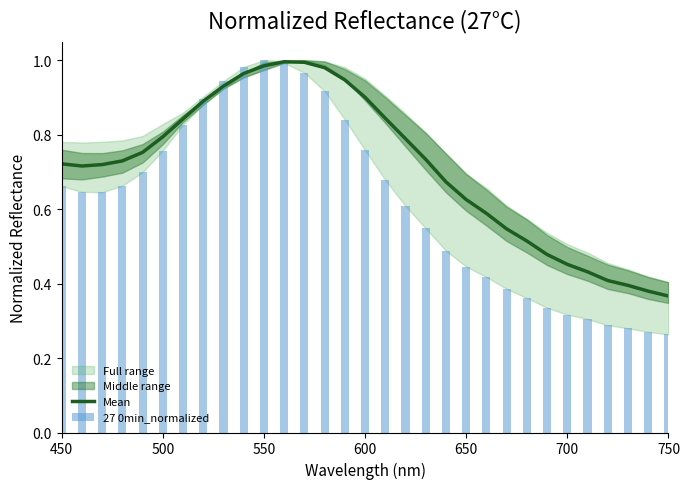

List the series in order of their overall mean, highest first.

Mean, 27 0min_normalized